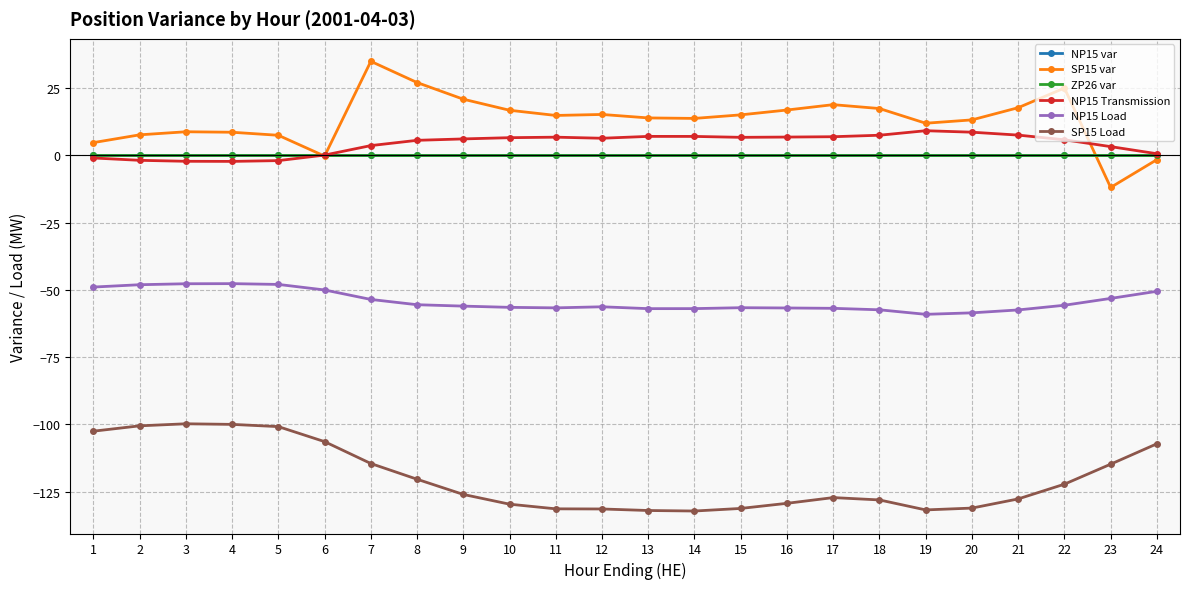

Is this an area chart (filled region under the line)?

No